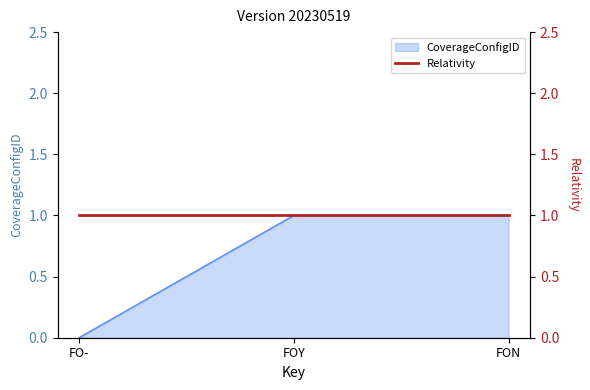

How many values are above zero?

2